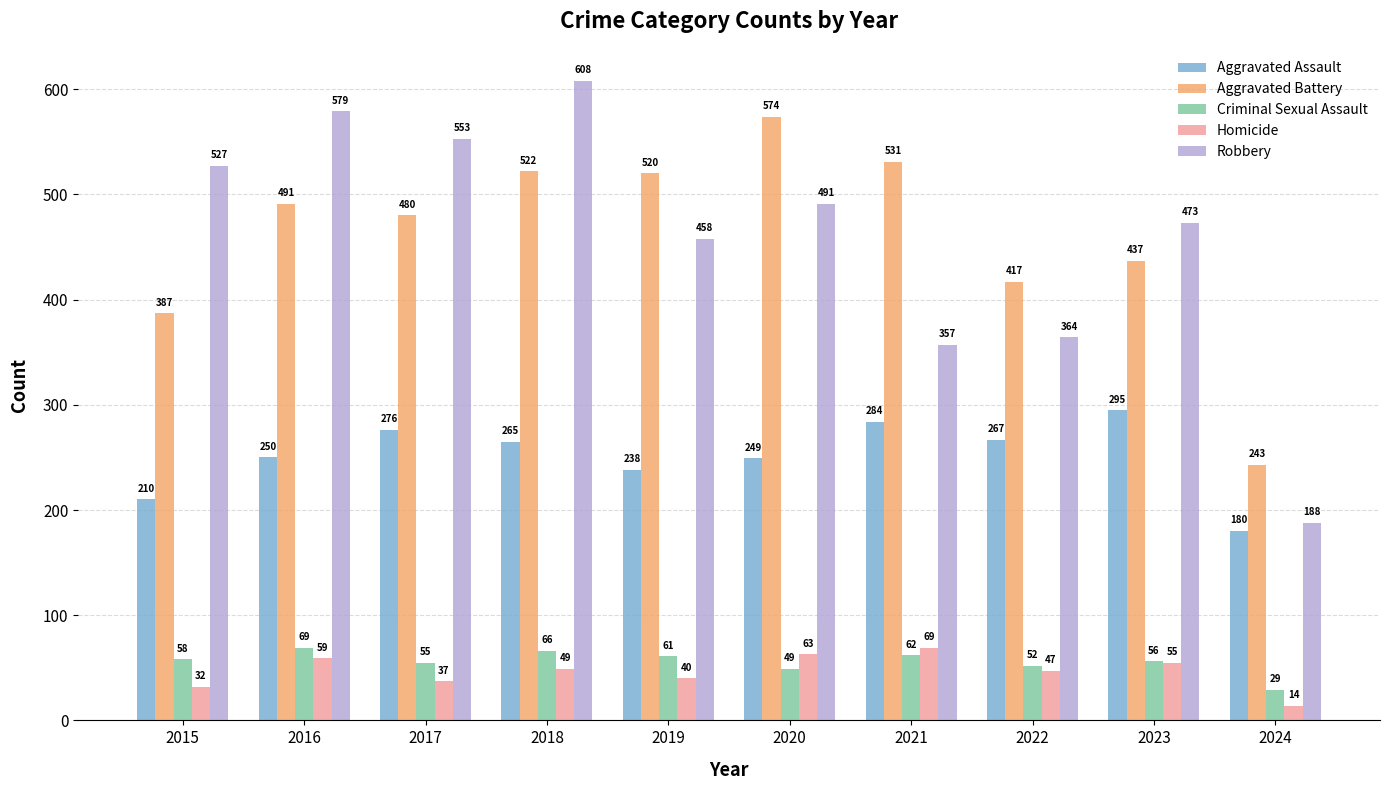

What is the total value across all series at 2020?

1426